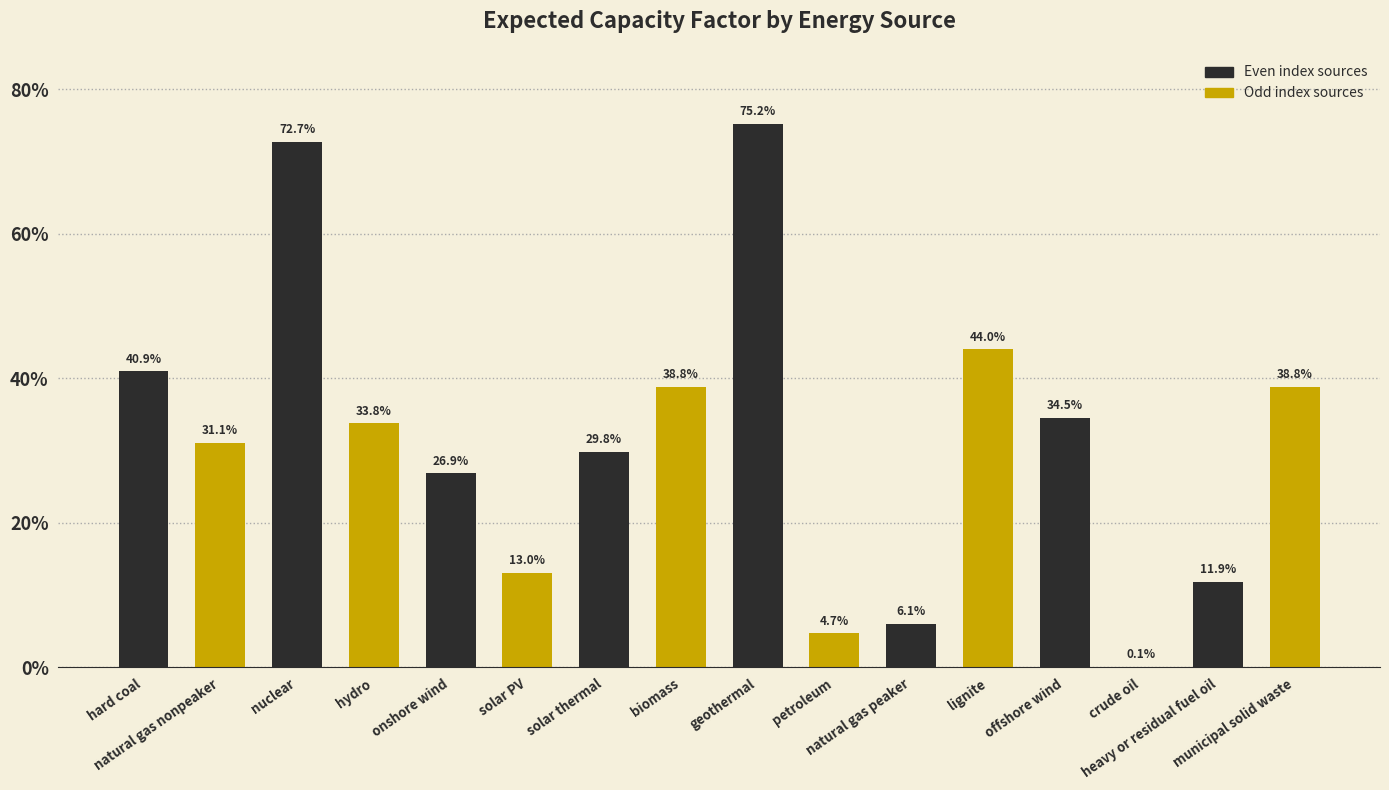

What is the value of the 15th bar from the left?

0.1